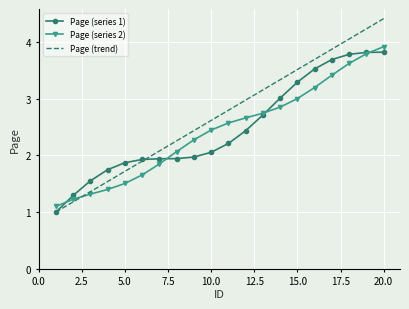

Which series has the widest spread of values?

Page (trend)